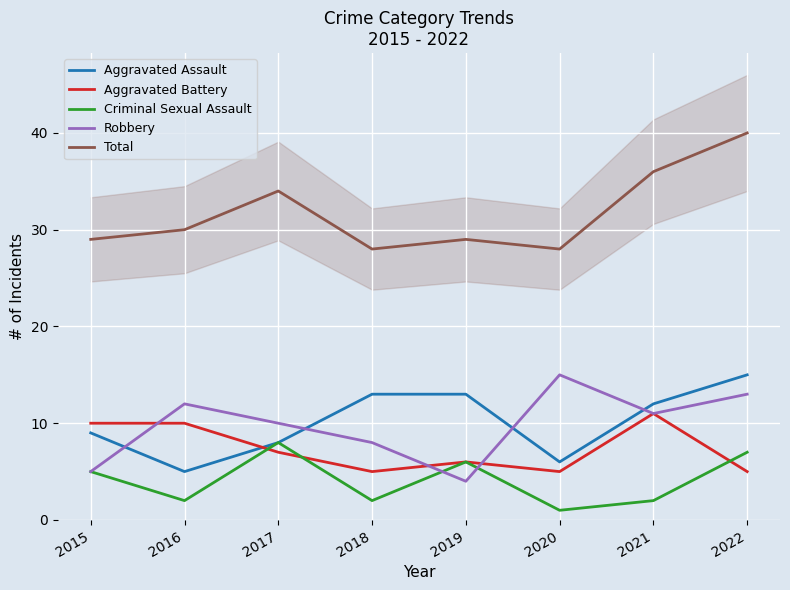

The Total series shows 34 at 2017. True or false?

True